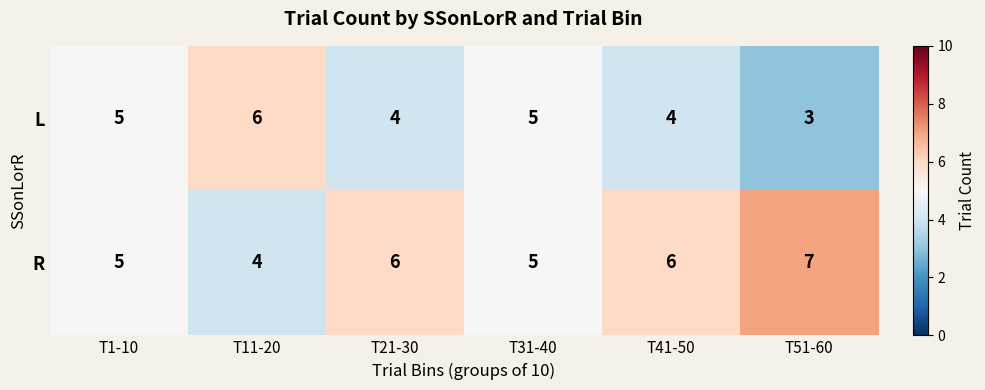

Rank the series at T41-50 from highest to lowest value.

R, L